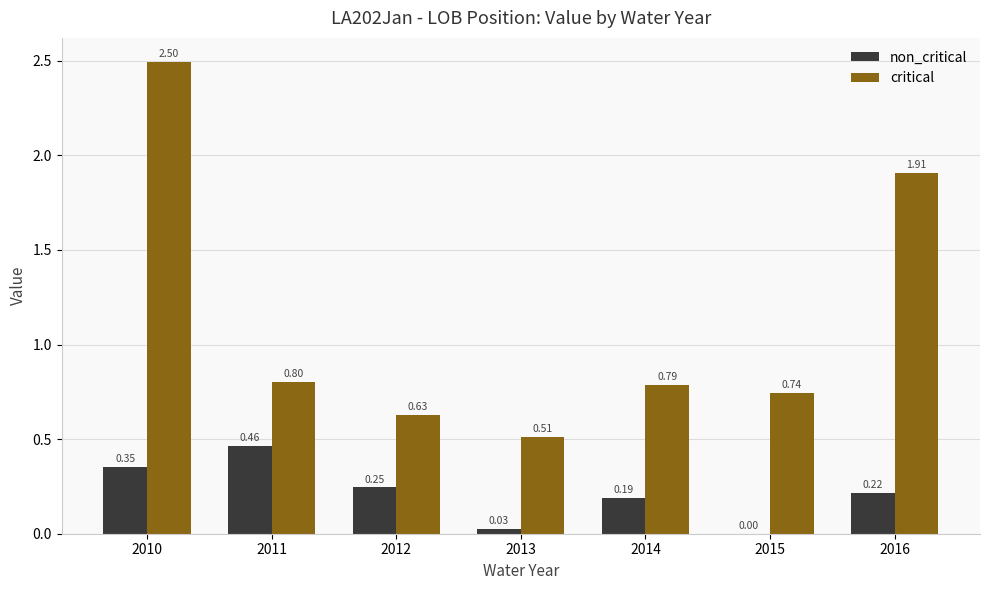

What is the sum of all non_critical values?

1.5